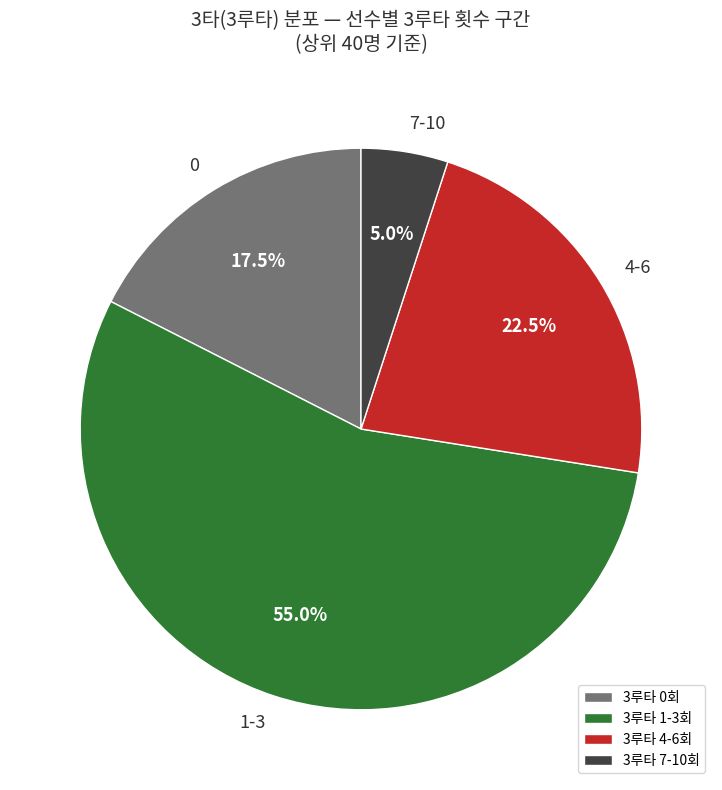

To the nearest percent, what is the difference between the largest and smallest slice percentages?

50%